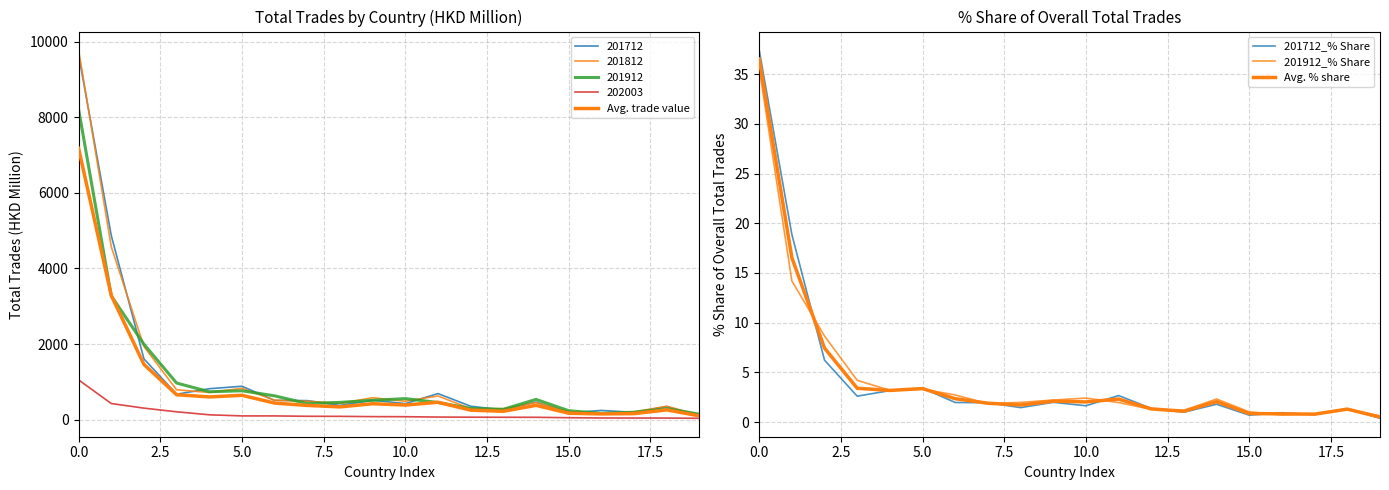

Which category has the lowest value in the 201712_% Share series?

19